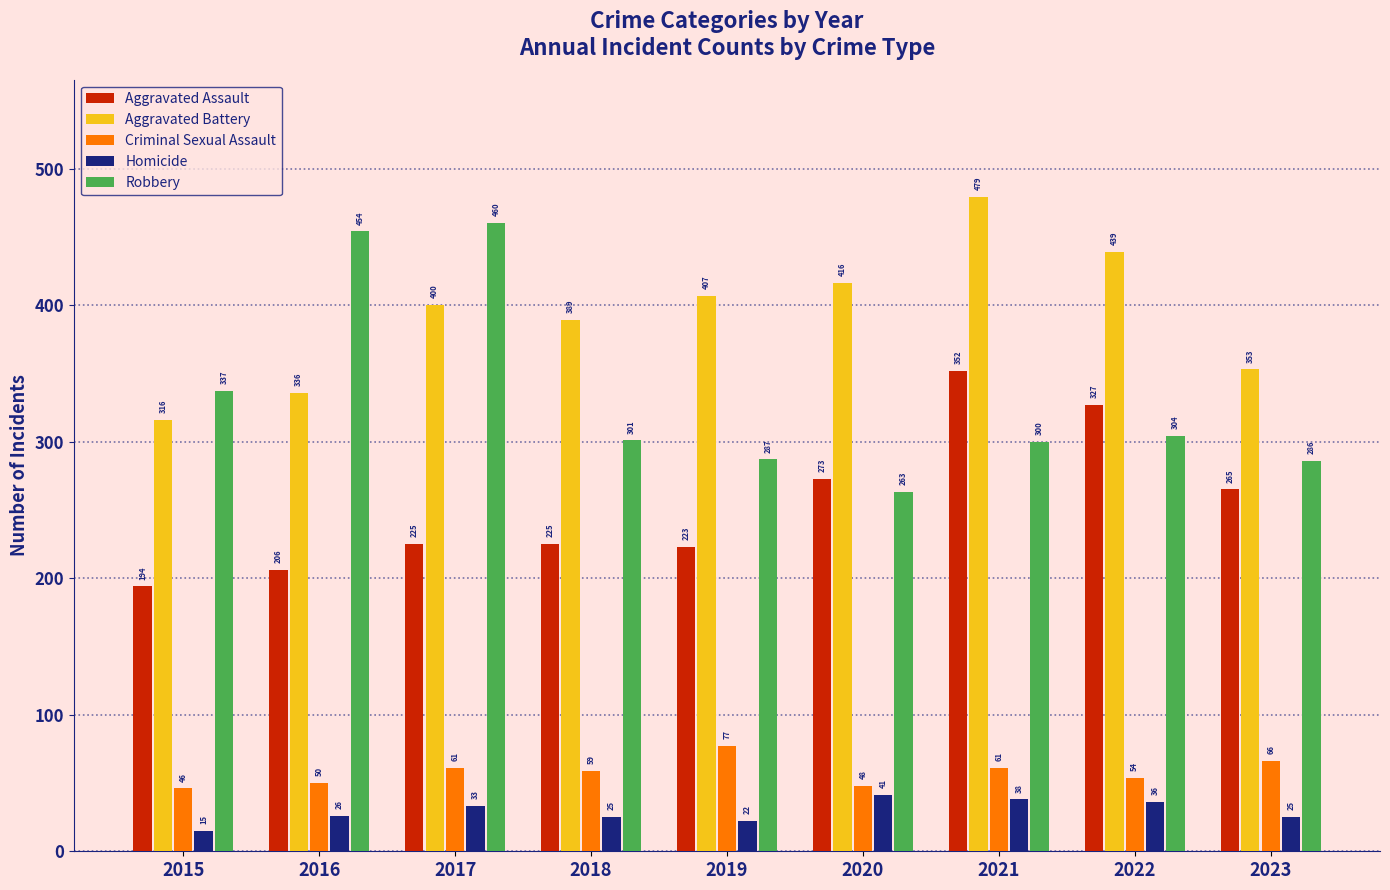

List the labels in order of Aggravated Battery value, smallest first.

2015, 2016, 2023, 2018, 2017, 2019, 2020, 2022, 2021